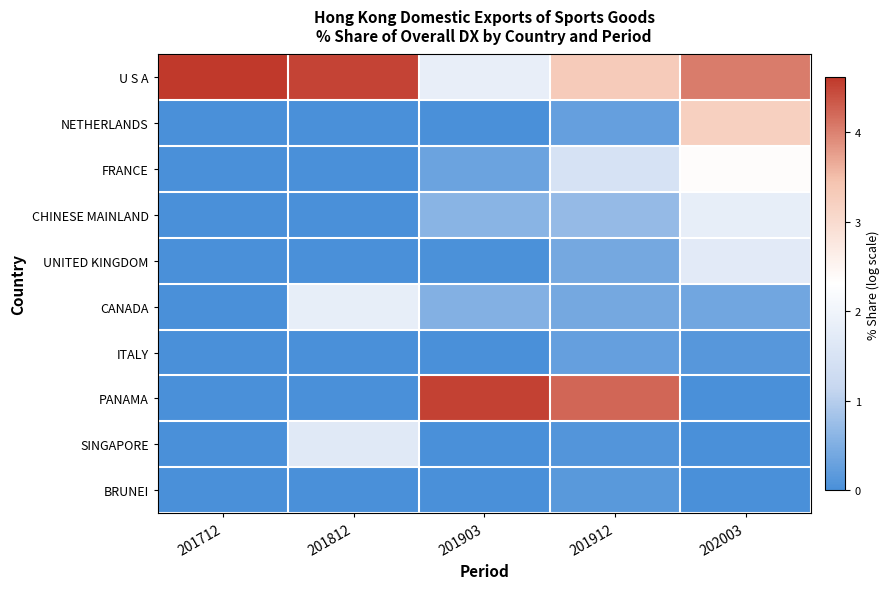

How many categories are shown in the chart?

5